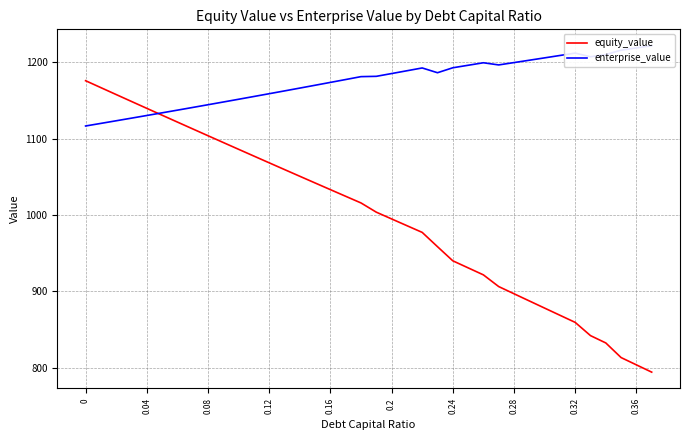

The enterprise_value series shows 1158.8 at 0.12. True or false?

True